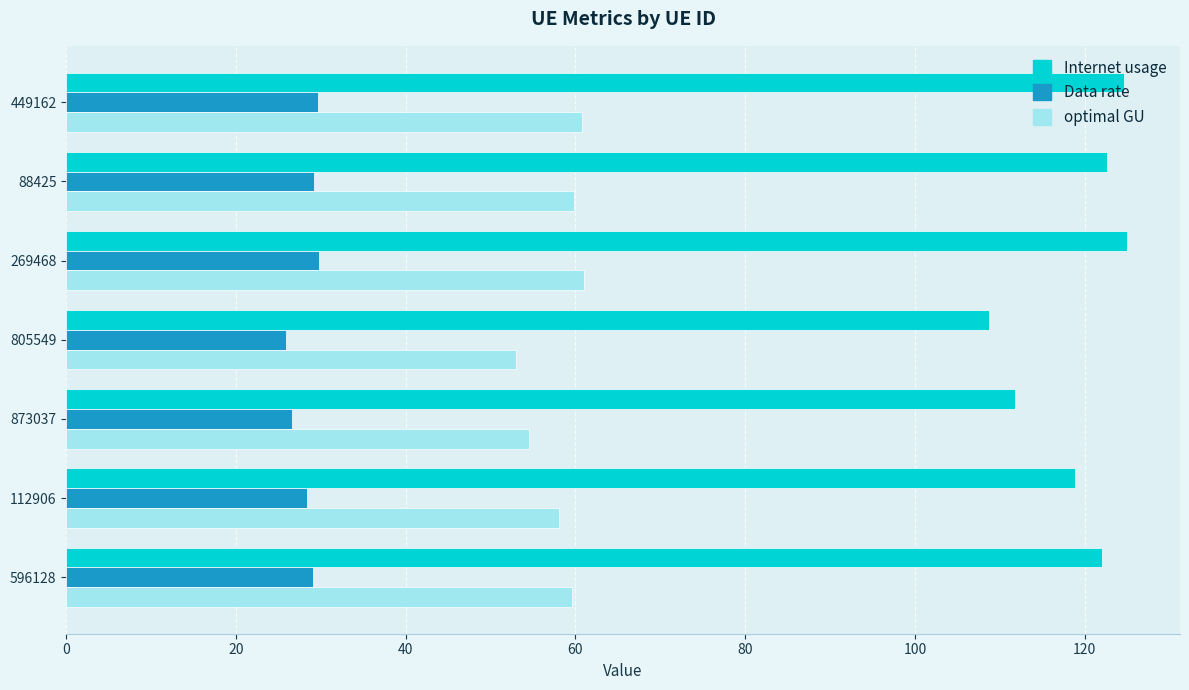

What is the difference between the second highest and minimum values in the Internet usage series?

15.9